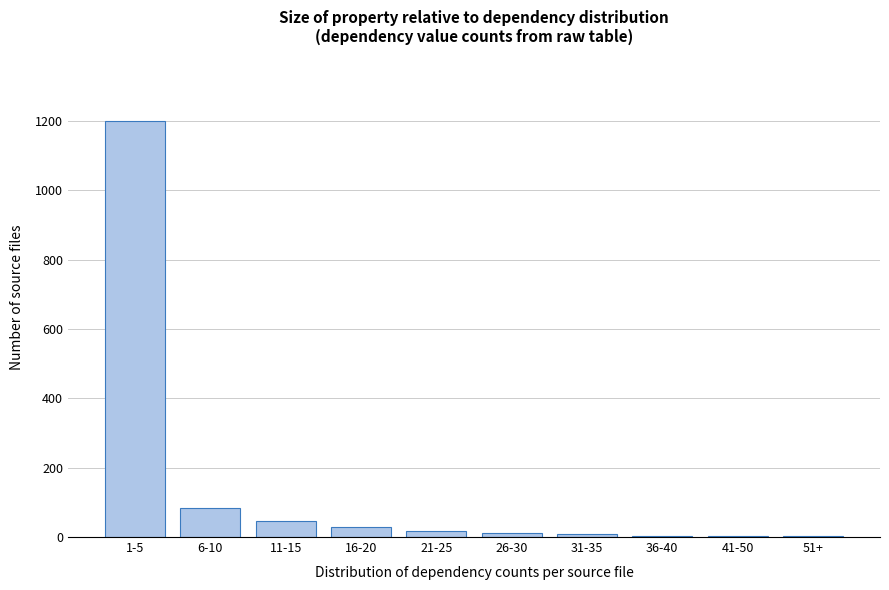

True or false: the data shows 12 at 26-30.

True